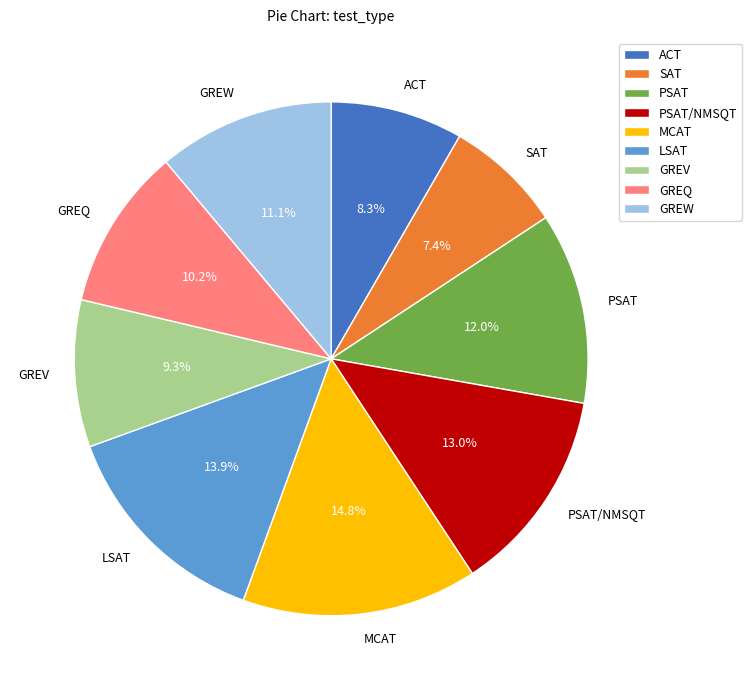

Combined, do PSAT and GREV account for over 50%?

No